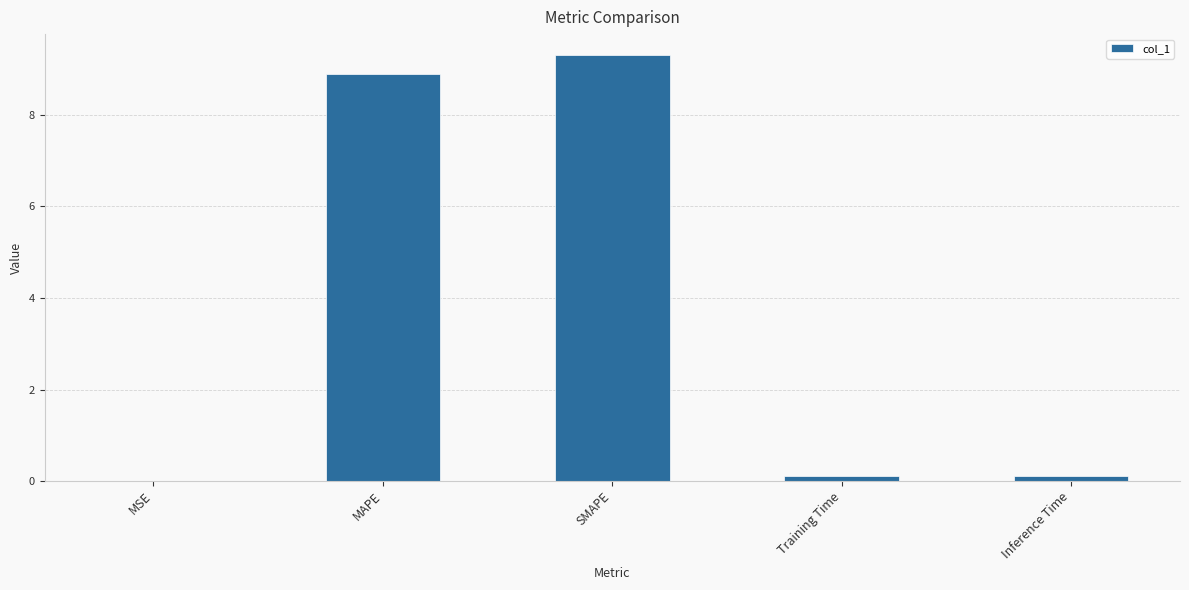

Which category has the highest value across all series?

SMAPE